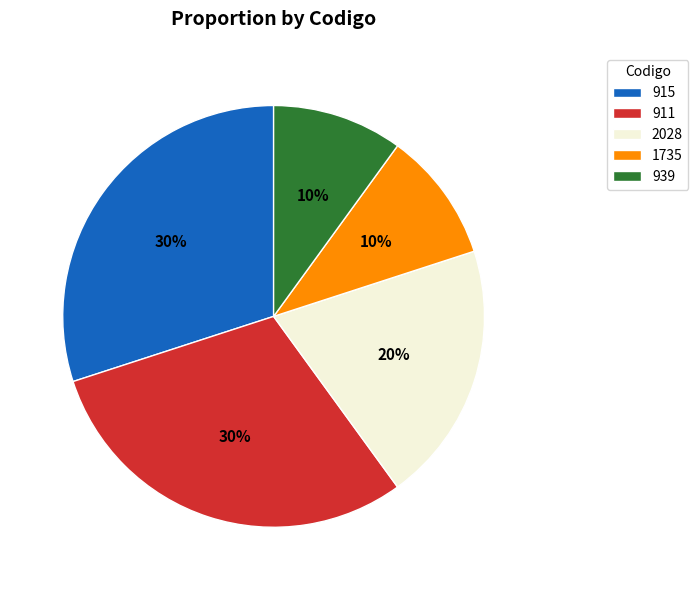

Is 911 the majority of the pie?

No